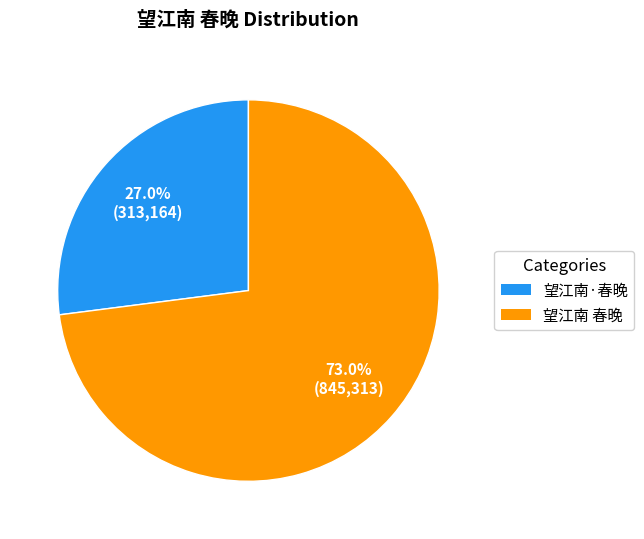

Count the number of slices in the pie.

2